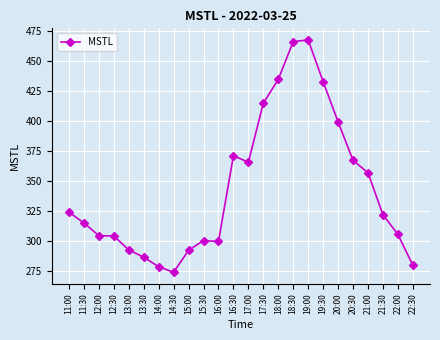

What is the change in value from 13:00 to 19:00?

+175.0